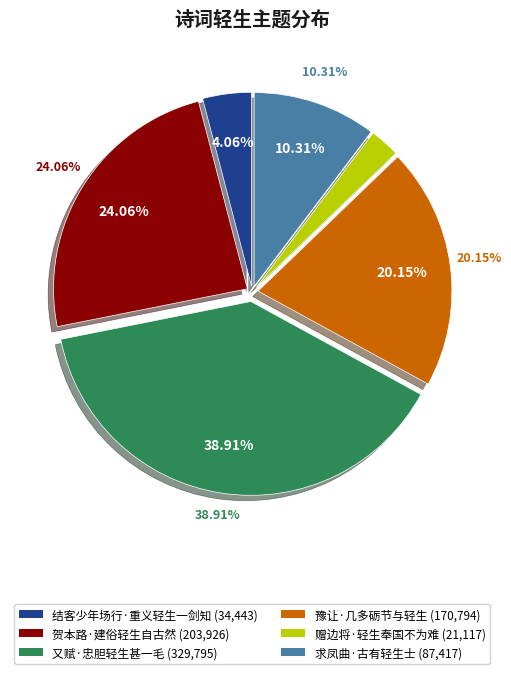

Rank the categories by value from highest to lowest.

又赋·忠胆轻生甚一毛, 贺本路·建俗轻生自古然, 豫让·几多砺节与轻生, 求凤曲·古有轻生士, 结客少年场行·重义轻生一剑知, 赠边将·轻生奉国不为难